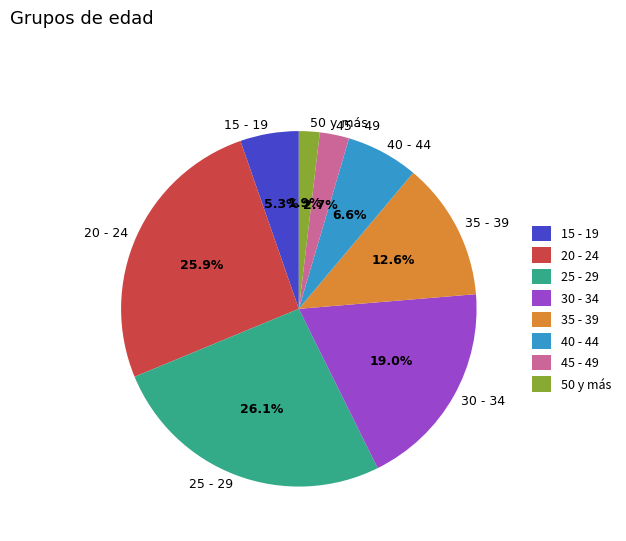

Which slice is the smallest?

50 y más